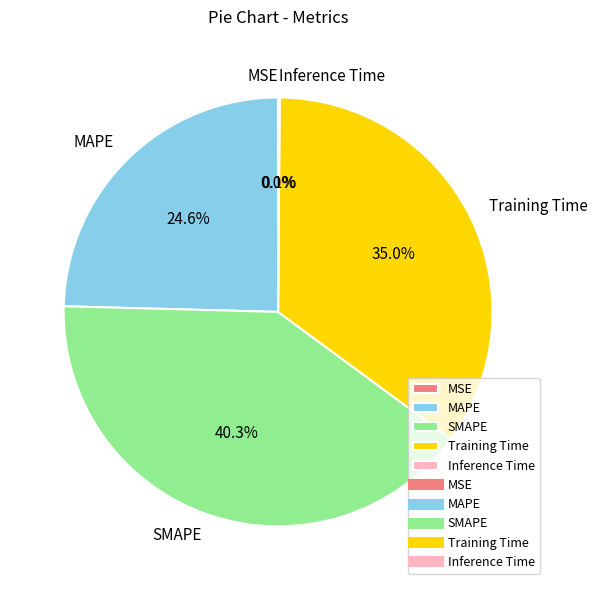

What is the ratio of the value at Training Time to the value at SMAPE?

0.9